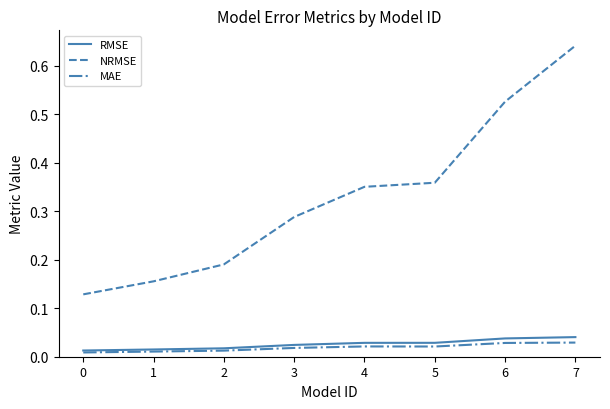

Count the number of categories in the chart.

8